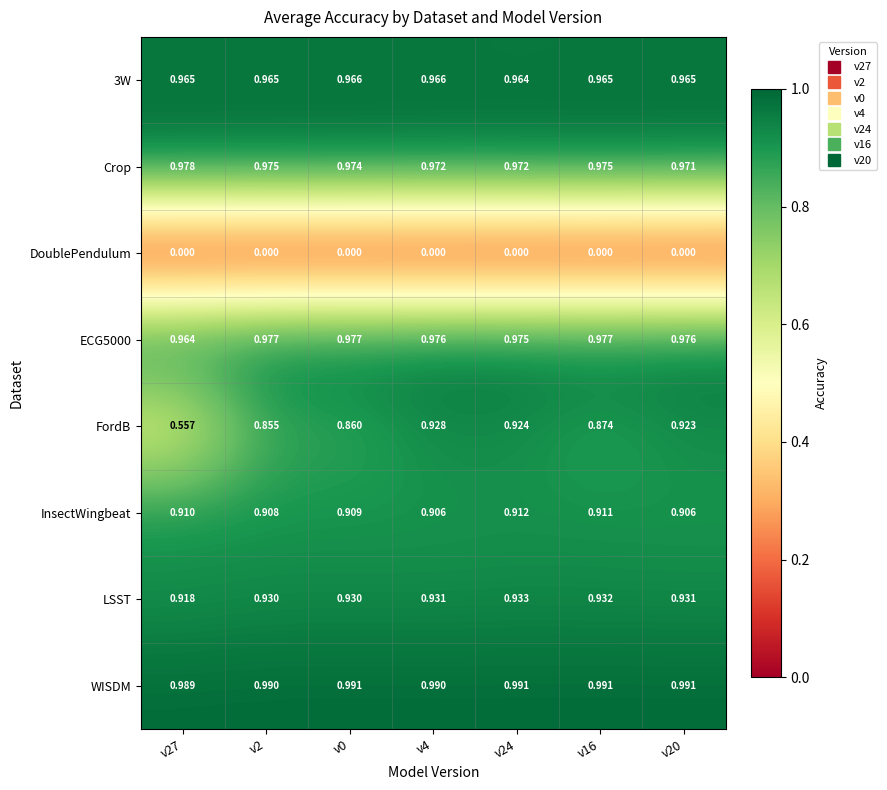

List the series in order of their peak value, highest first.

WISDM, Crop, ECG5000, 3W, LSST, FordB, InsectWingbeat, DoublePendulum